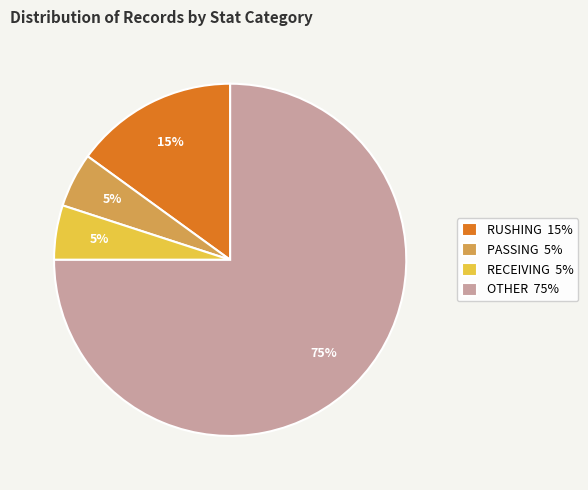

What percentage is the RECEIVING 5% slice, to the nearest percent?

5%